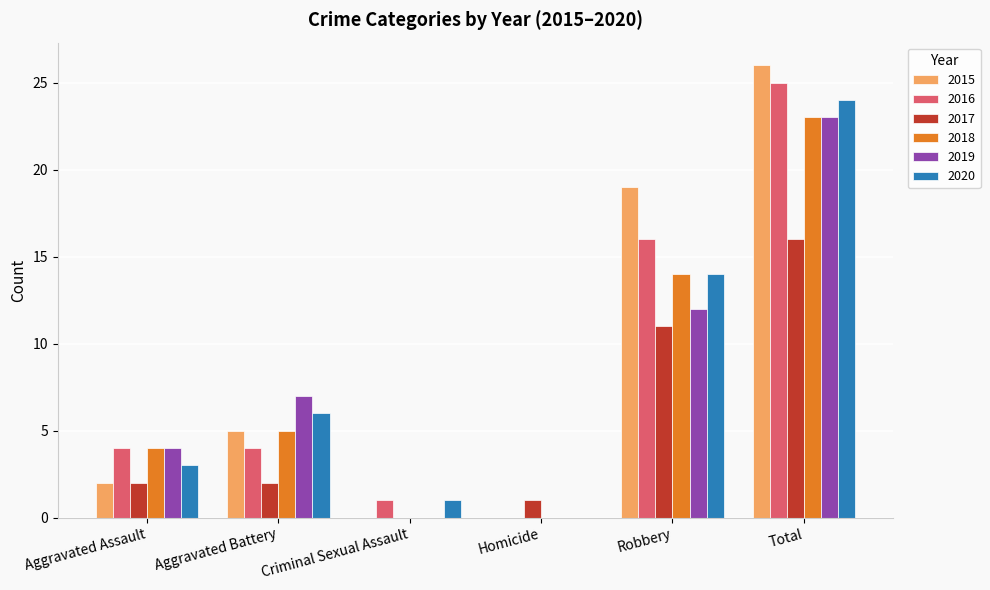

What is the difference between the 2017 values at Homicide and Criminal Sexual Assault?

1